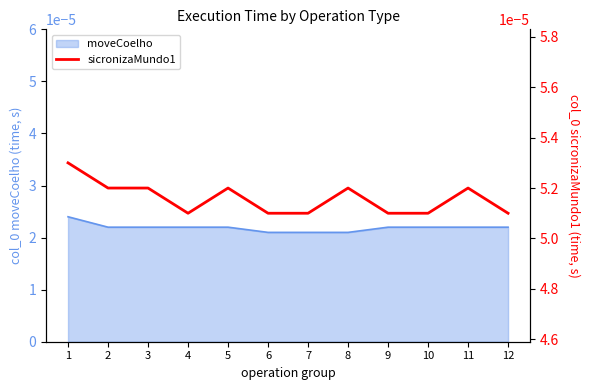

How many interior local valleys (lower than both neighbors) does the data have?

1